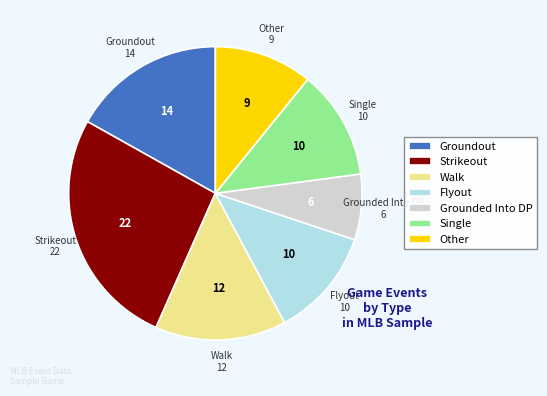

Is there any slice that represents more than half of the pie?

No